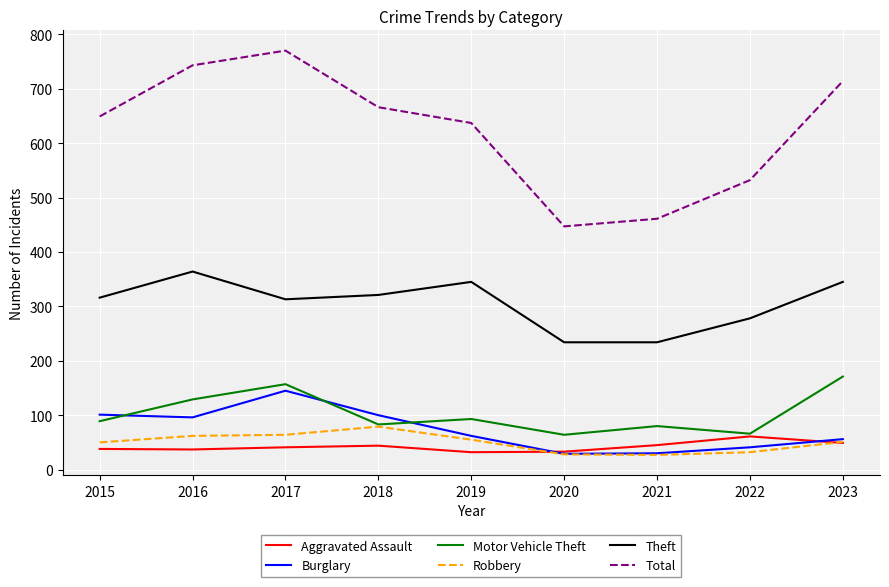

The Burglary series shows 260 at 2017. True or false?

False